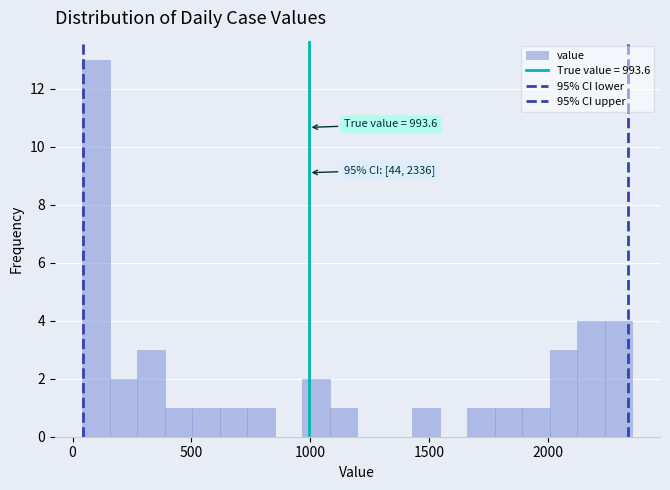

Around what value on the x-axis is the tallest bar? Give the approximate position of its centre, as read against the axis.

100